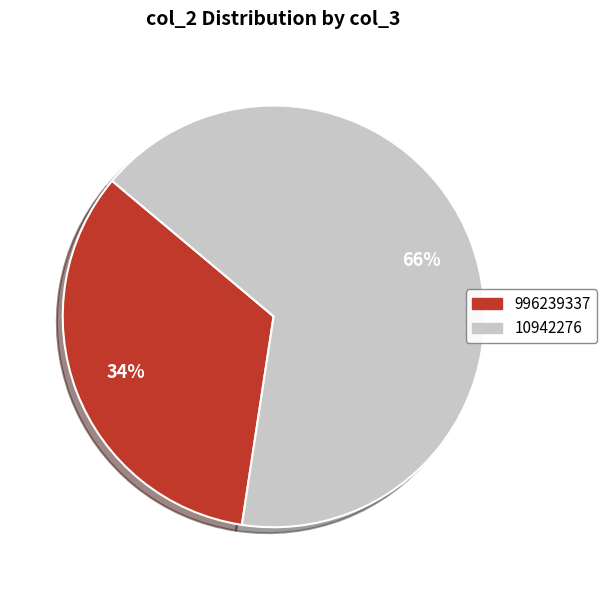

To the nearest percent, what is the combined percentage of 996239337 and 10942276?

100%